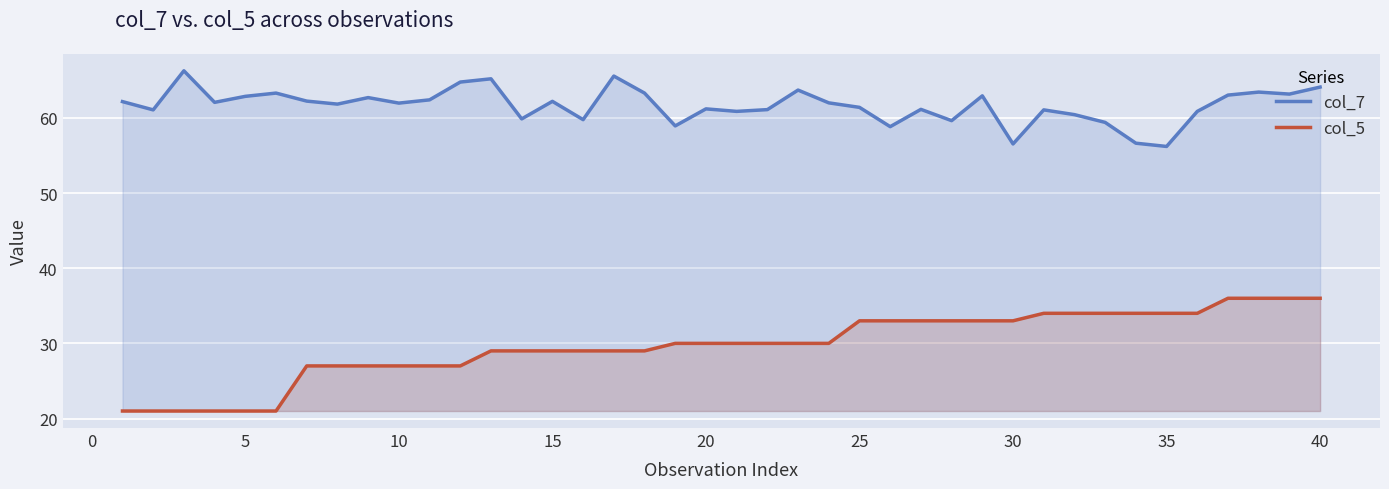

True or false: col_5 and col_7 intersect in this chart.

False